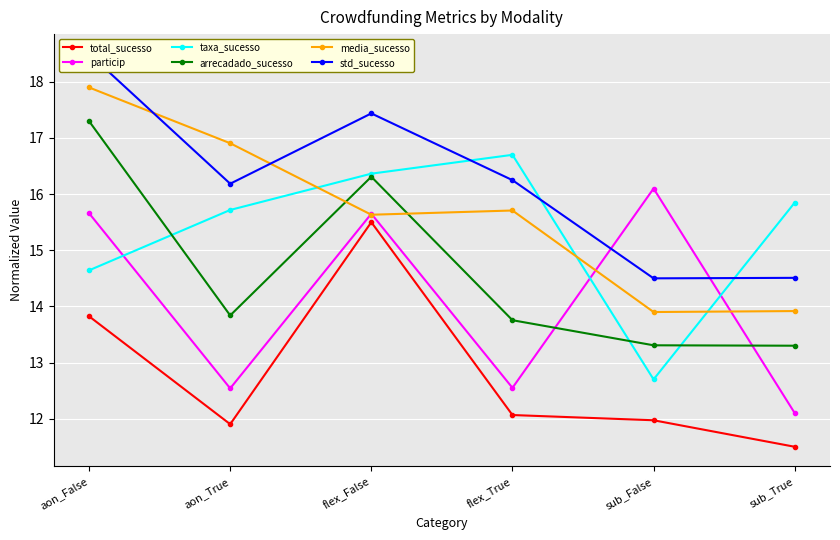

What position from the left is flex_True?

4